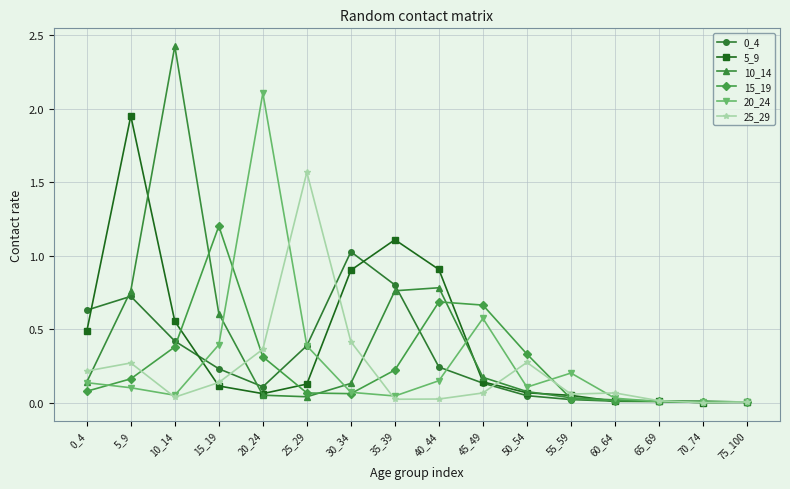

At how many categories does at least one series exceed 1?

7